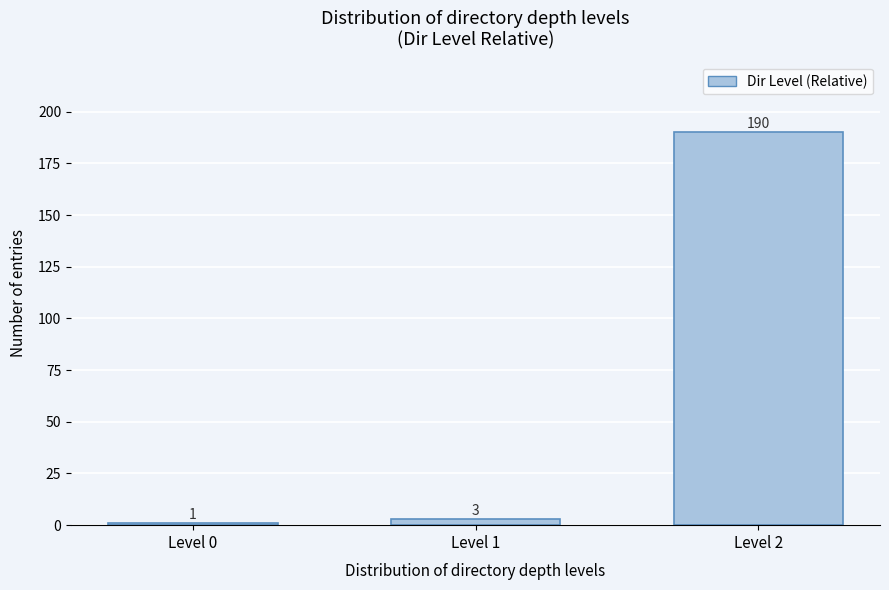

Reading right to left, list all the values displayed in this chart.

Level 2=190	Level 1=3	Level 0=1